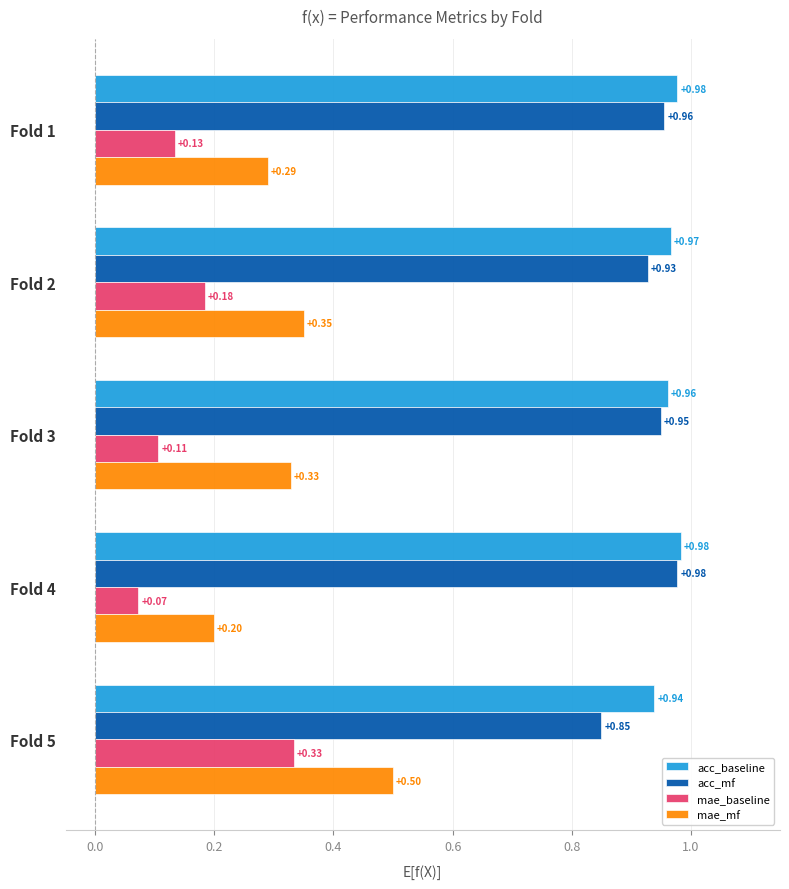

At how many categories does at least one series exceed 0?

5